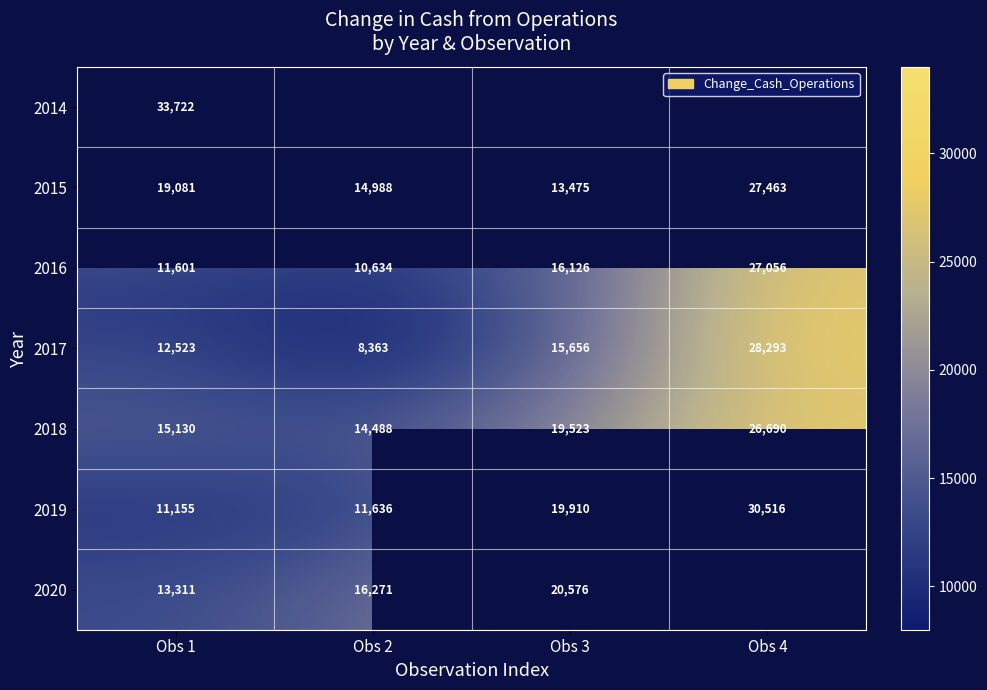

List the labels in order of 2019 value, smallest first.

Obs 1, Obs 2, Obs 3, Obs 4